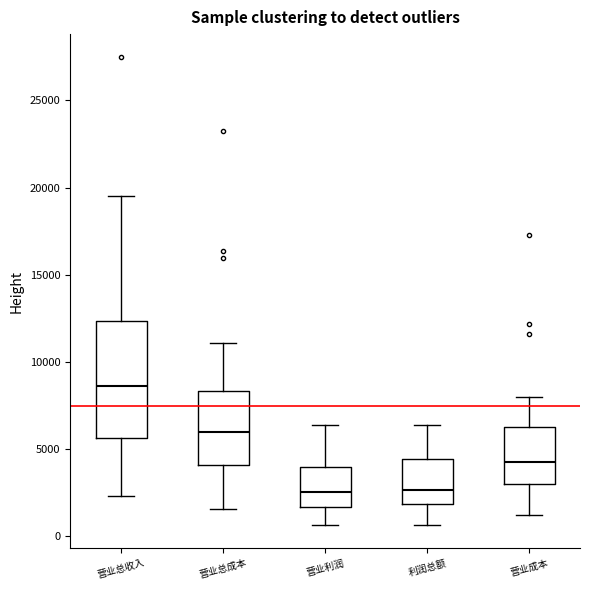

Where does the upper whisker of the box for 营业利润 end on the y-axis? The values are not printed on the chart, so give them approximately, as read against the axis.

6500